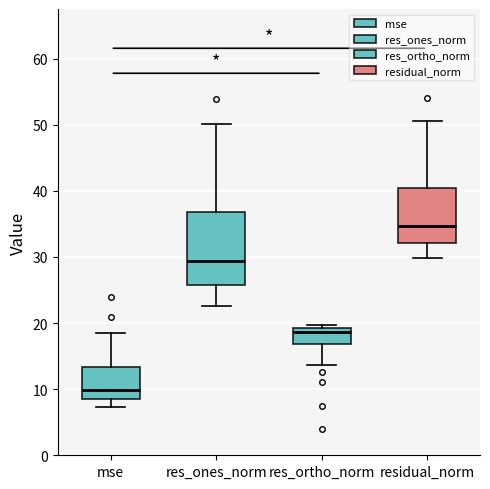

Which box is the tallest, from its lower edge to its upper edge?

res_ones_norm